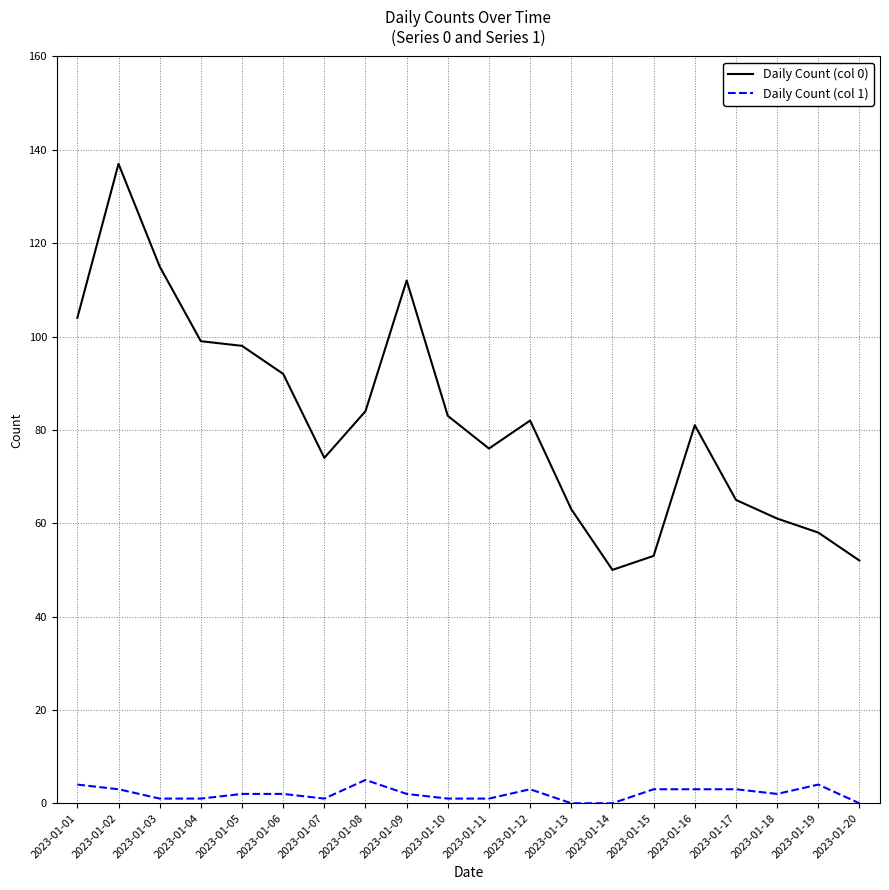

Reading left to right, what are all the values shown in this chart?

Daily Count (col 0): 104	137	115	99	98	92	74	84	112	83	76	82	63	50	53	81	65	61	58	52
Daily Count (col 1): 4	3	1	1	2	2	1	5	2	1	1	3	0	0	3	3	3	2	4	0